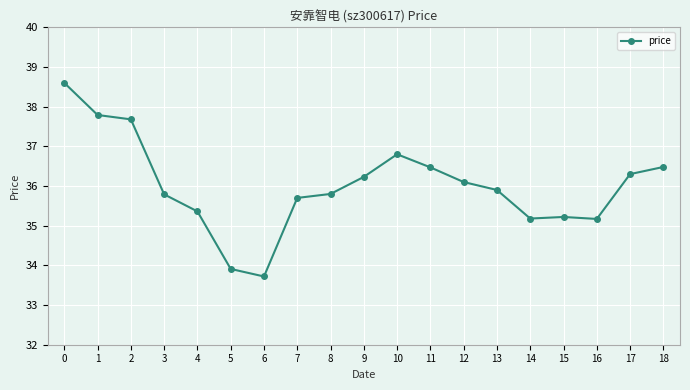

What value does the data have at 7?

35.7